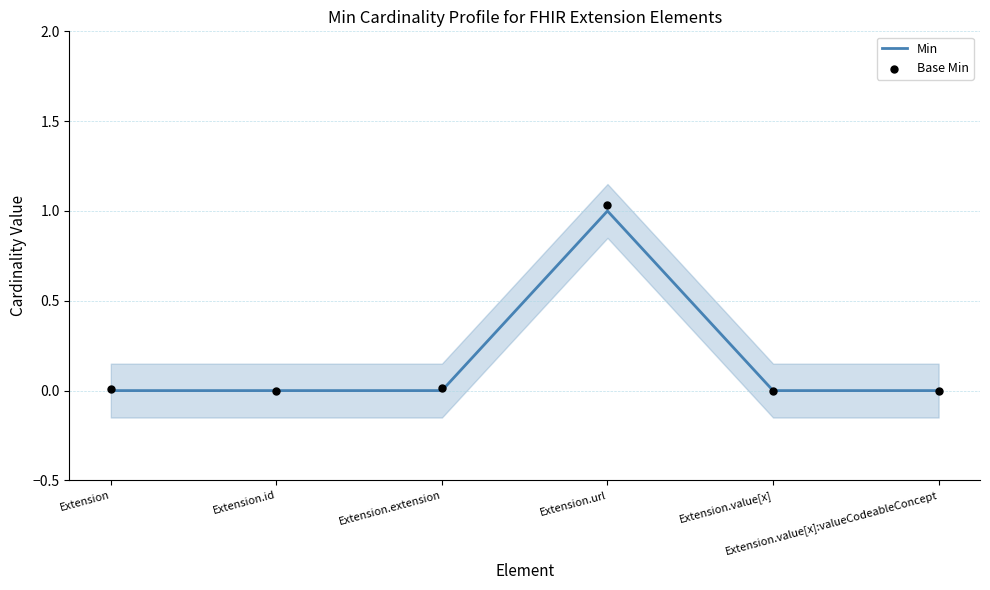

Which series contains the highest Y value?

Base Min